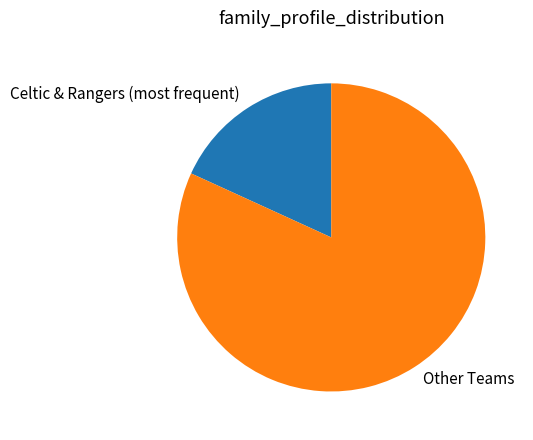

What is the smallest slice in the pie chart?

Celtic & Rangers (most frequent)